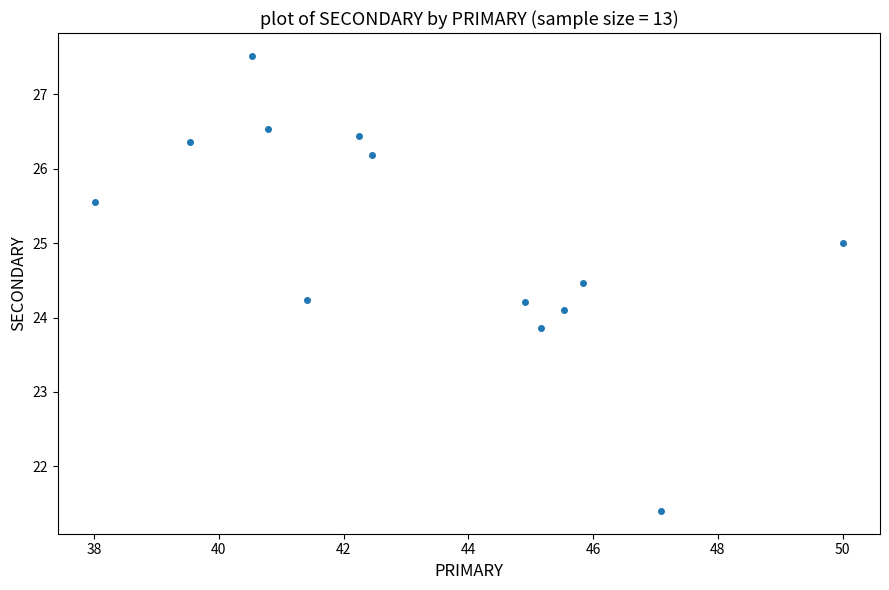

What is the range of Y values (max minus min)?

6.1